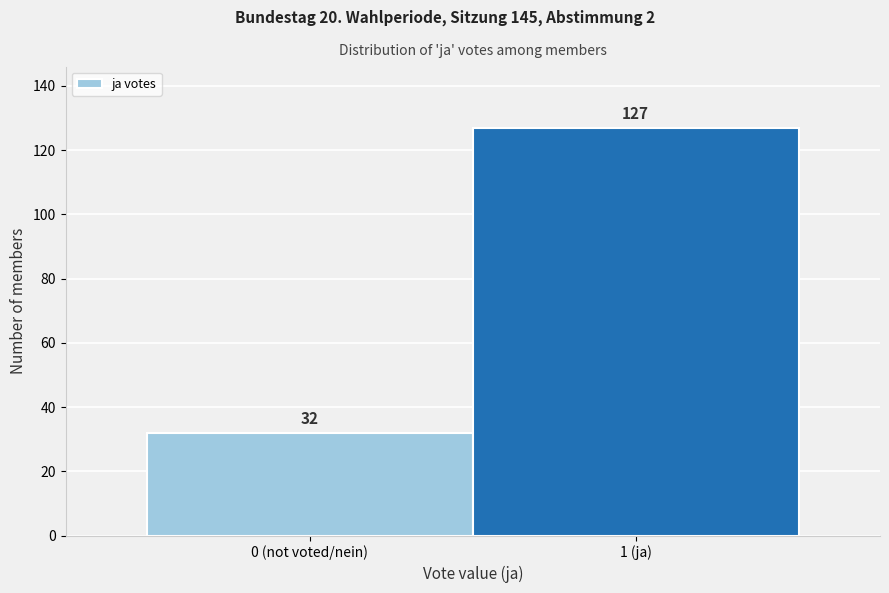

Reading left to right, what are all the values shown in this chart?

32	127